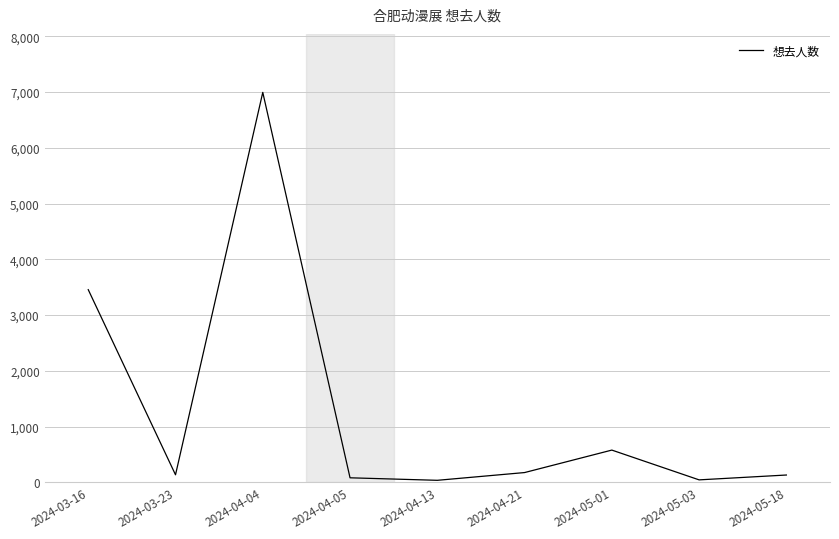

Does the chart have visible grid lines?

Yes